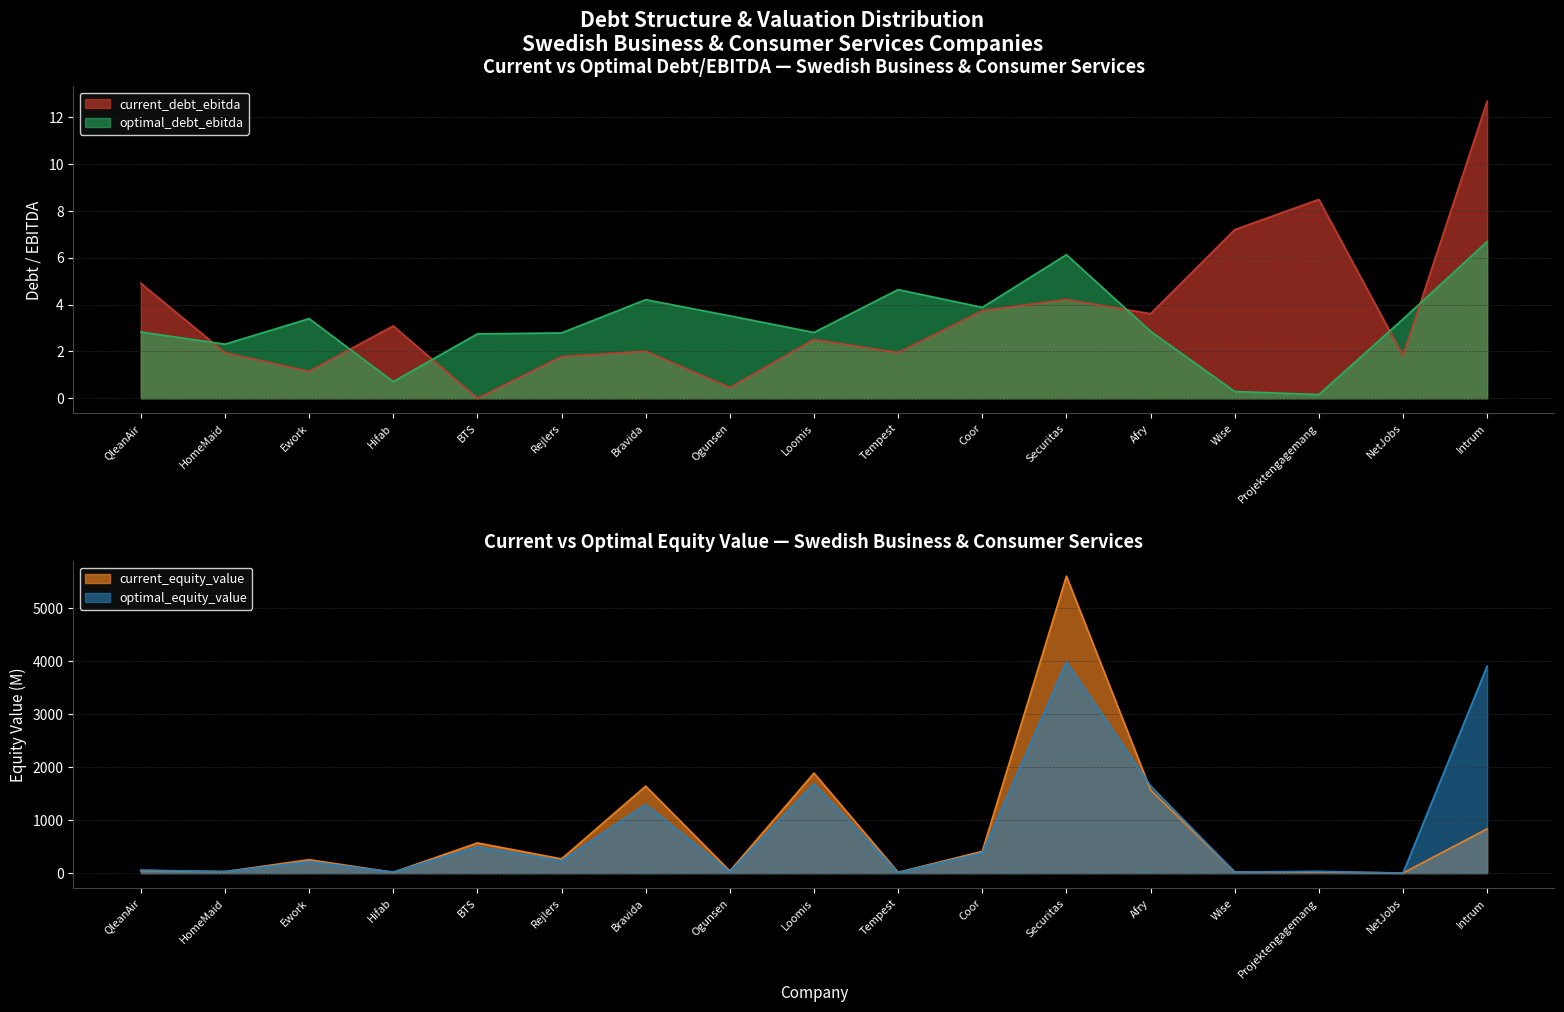

Reading right to left, extract all data points from this chart.

current_debt_ebitda: 12.7	1.8	8.5	7.2	3.6	4.2	3.7	1.9	2.5	0.5	2.0	1.8	0.0	3.1	1.1	1.9	4.9
optimal_debt_ebitda: 6.7	3.4	0.2	0.3	2.9	6.1	3.9	4.6	2.8	3.5	4.2	2.8	2.8	0.7	3.4	2.3	2.8
current_equity_value: 834.0	1.2	21.8	20.7	1568.7	5599.9	410.8	16.1	1885.7	39.6	1639.9	268.5	569.3	16.3	253.3	29.0	48.3
optimal_equity_value: 3903.0	1.0	33.7	20.2	1643.9	3980.8	379.4	11.4	1682.9	25.2	1294.1	231.7	497.8	19.6	216.8	28.0	57.4